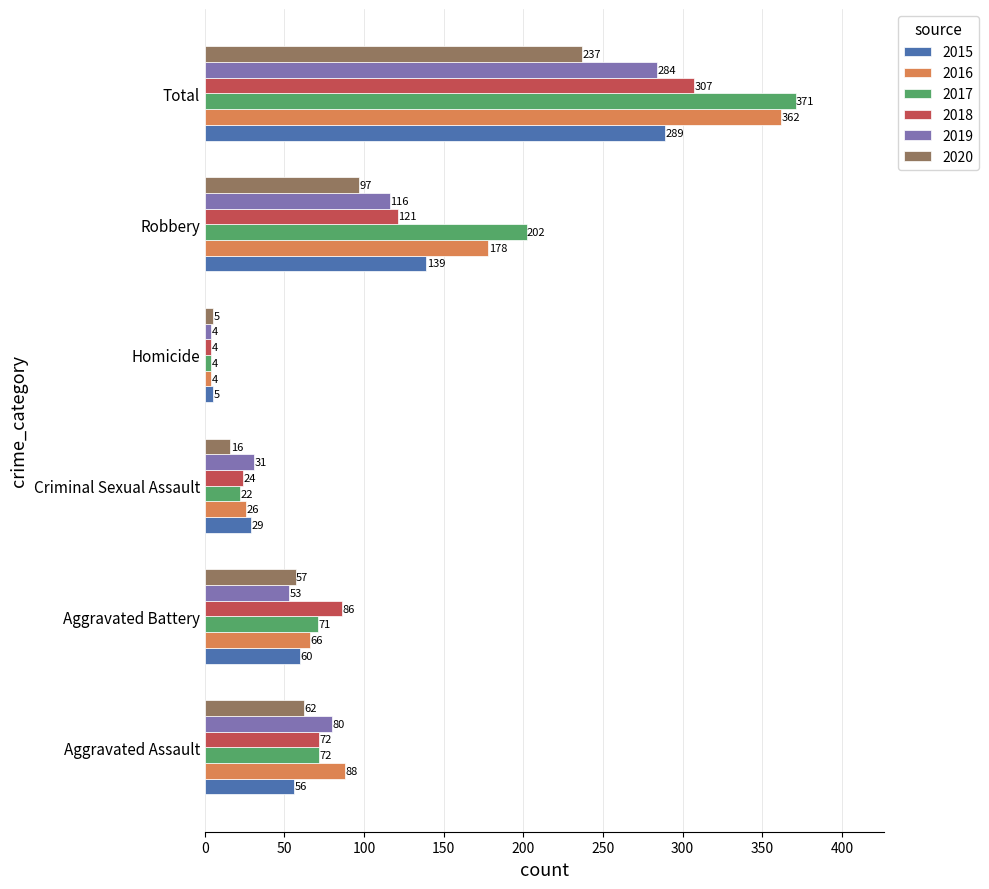

Which series has the largest range (max minus min)?

2017